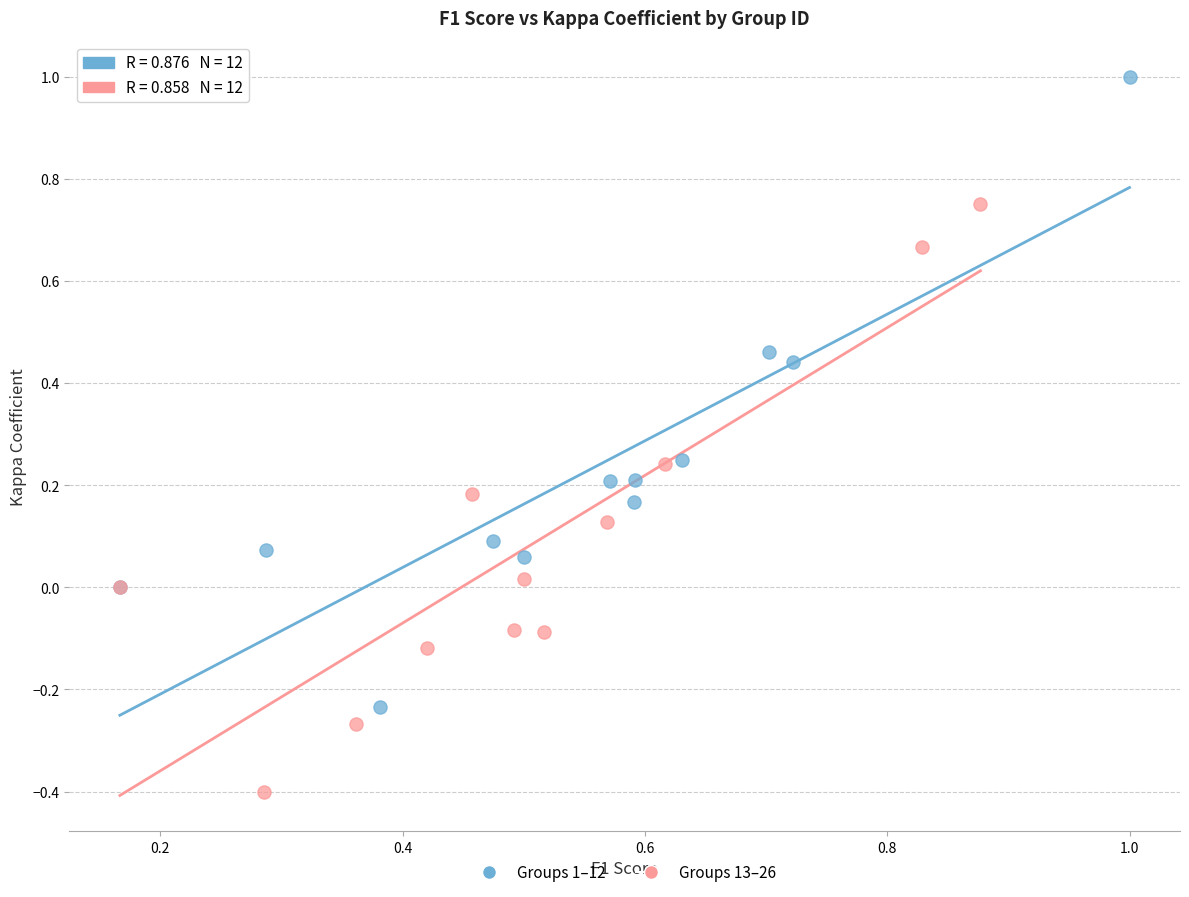

Which series has the widest spread of Y values?

Groups 1–12